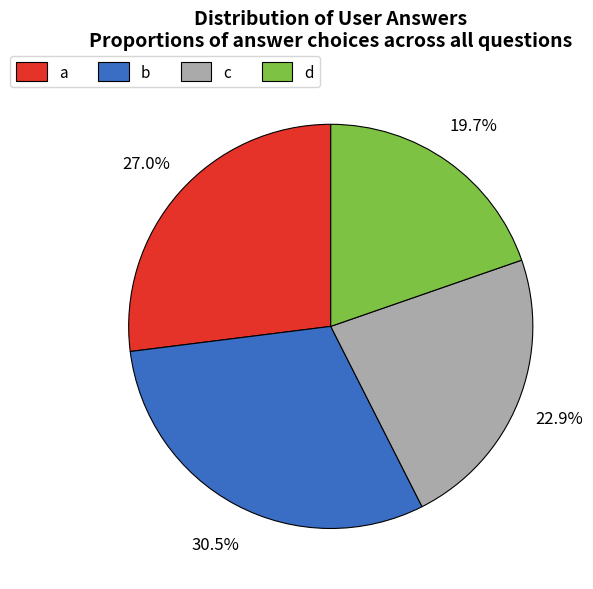

How many segments does this pie chart have?

4